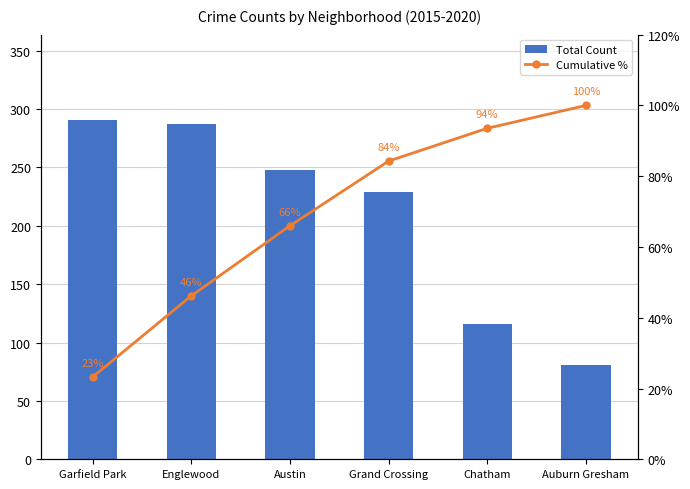

List the labels in order of Total Count value, smallest first.

Auburn Gresham, Chatham, Grand Crossing, Austin, Englewood, Garfield Park